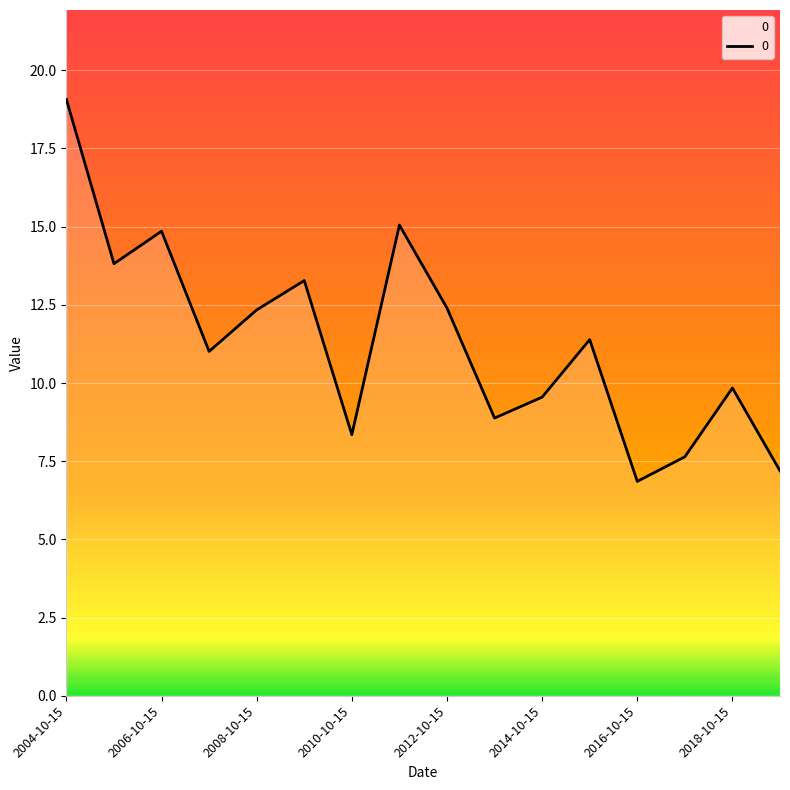

What is the minimum value shown in the chart?

6.9